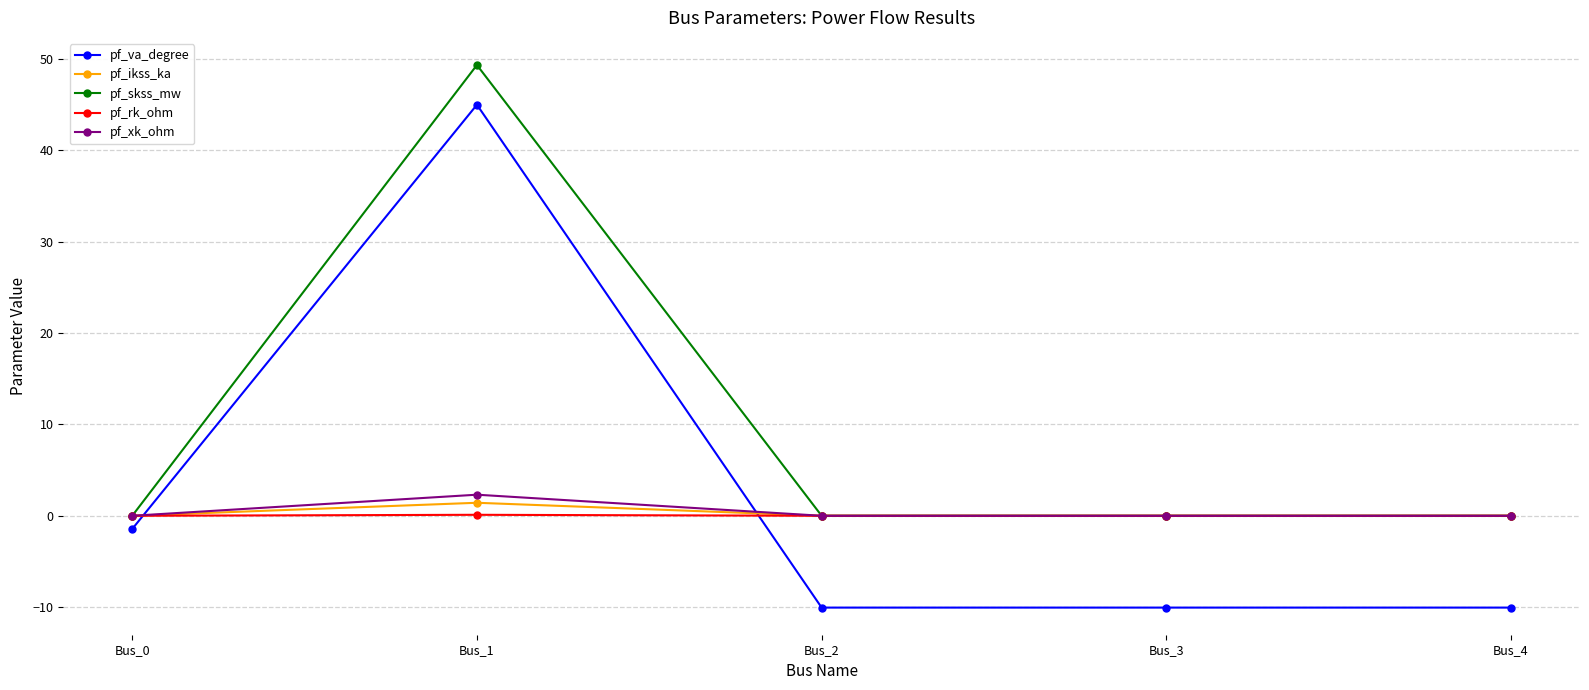

List the series in order of their peak value, lowest first.

pf_rk_ohm, pf_ikss_ka, pf_xk_ohm, pf_va_degree, pf_skss_mw